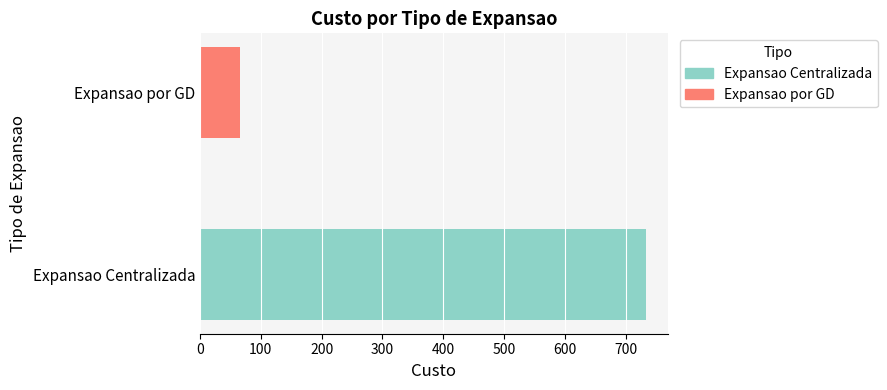

Reading bottom to top, what are all the values shown in this chart?

733	65